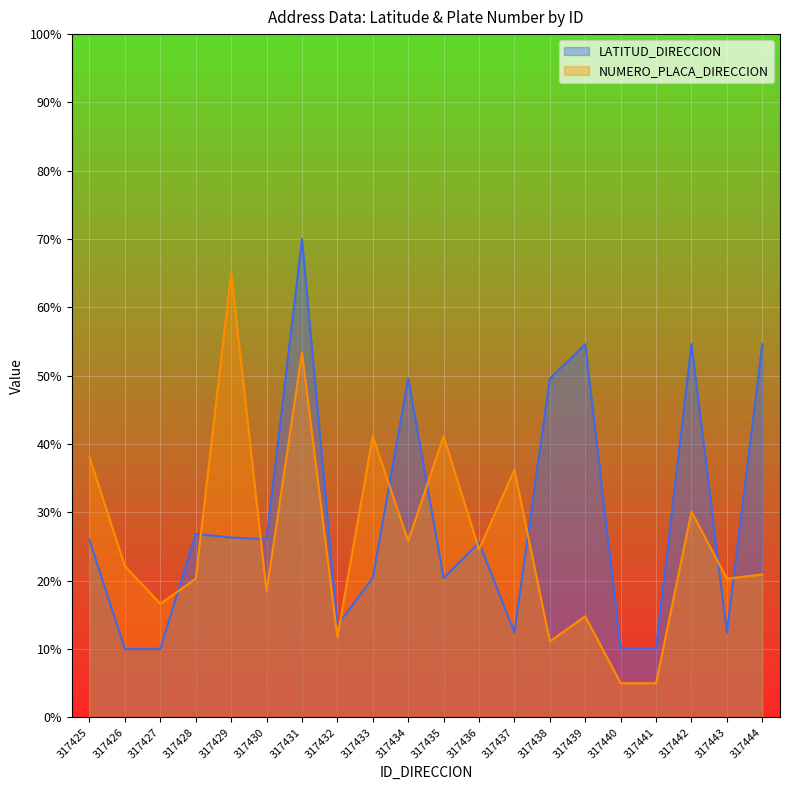

What is the value of the NUMERO_PLACA_DIRECCION point at the 1st from the left?

38.1